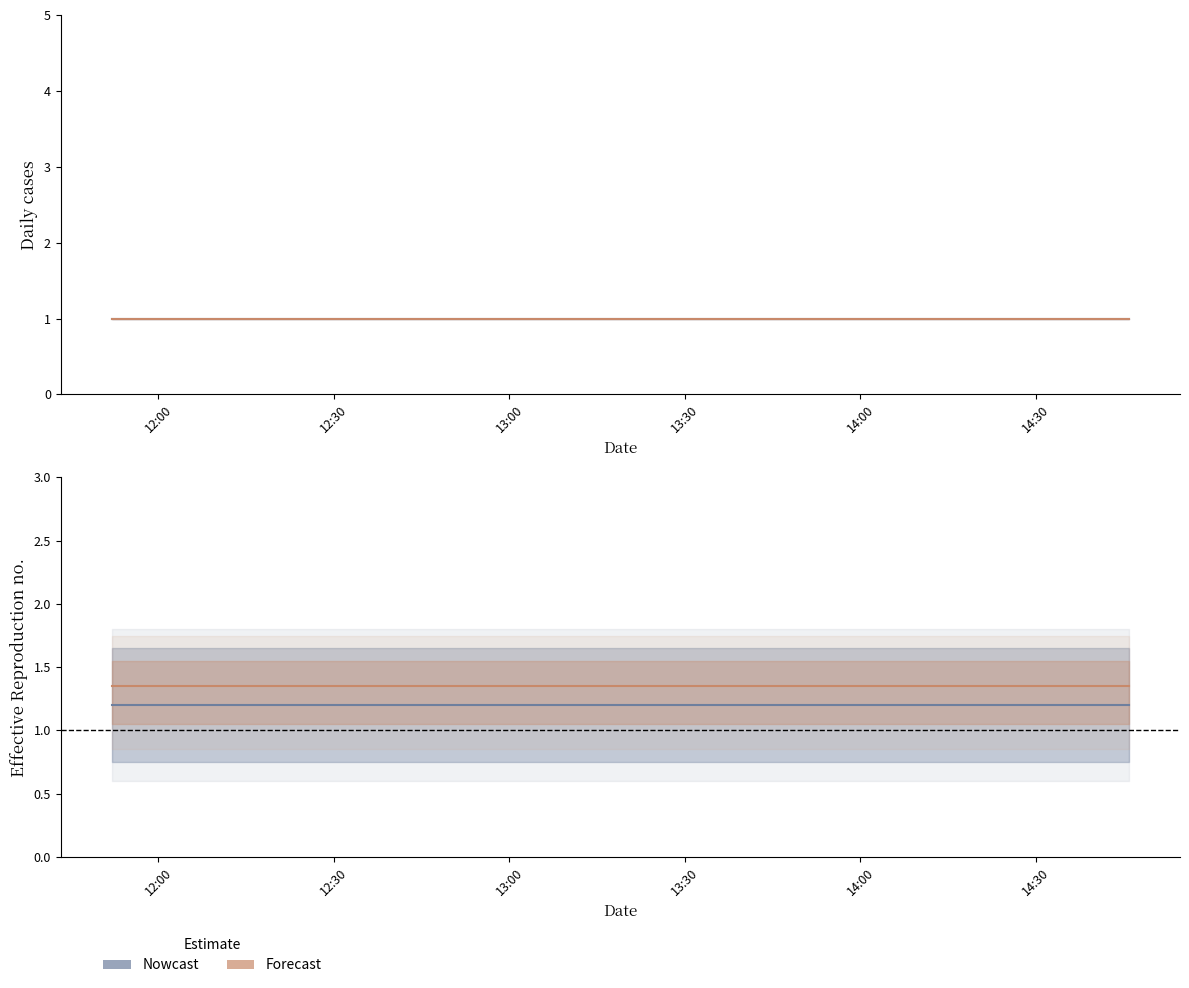

What is the average value of the Forecast series?

1.4